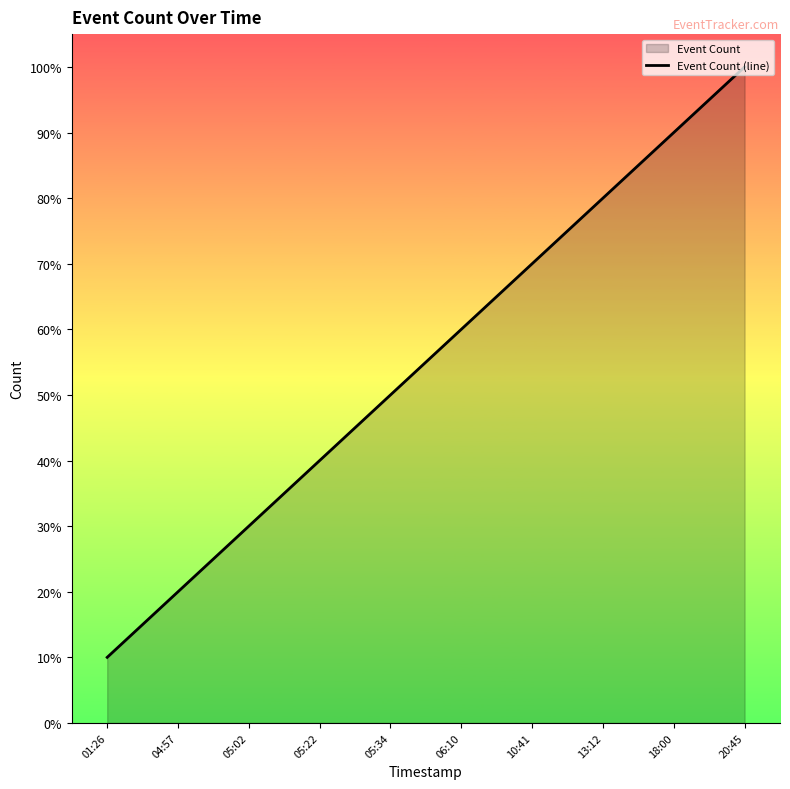

How many values are between 0 and 1?

10